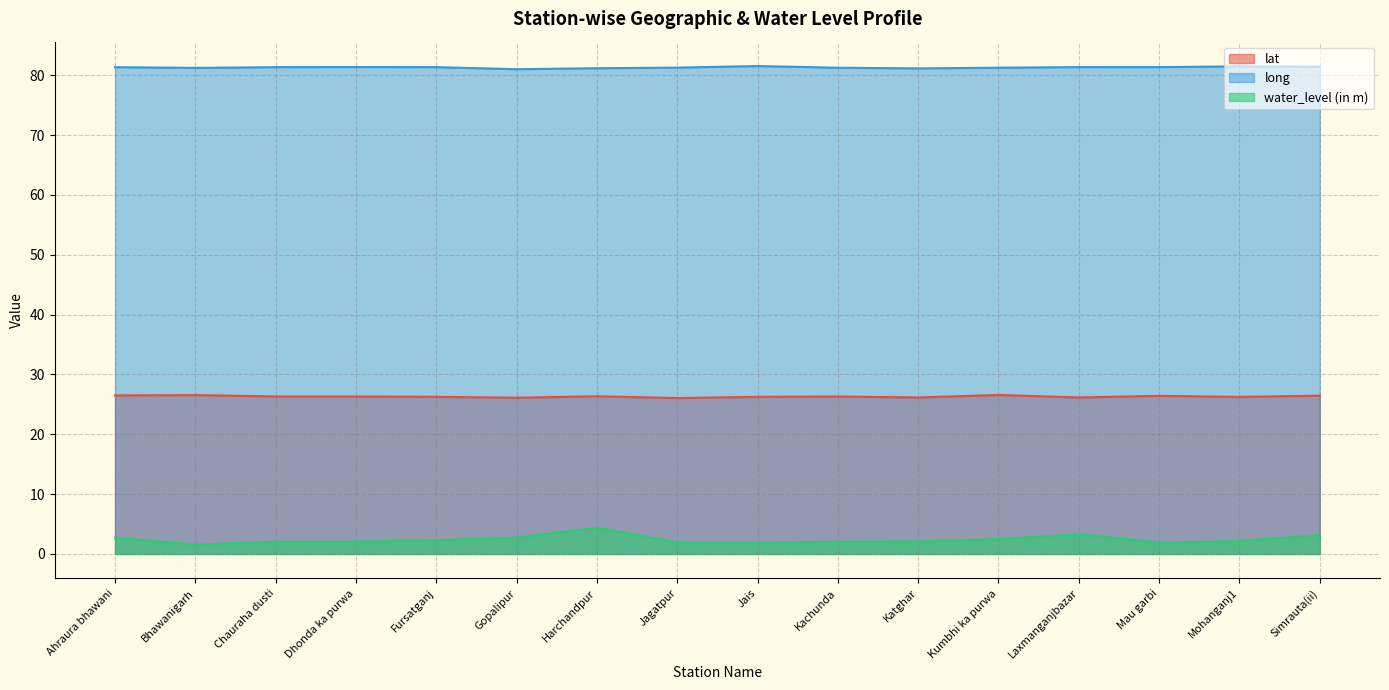

Does the chart have visible grid lines?

Yes